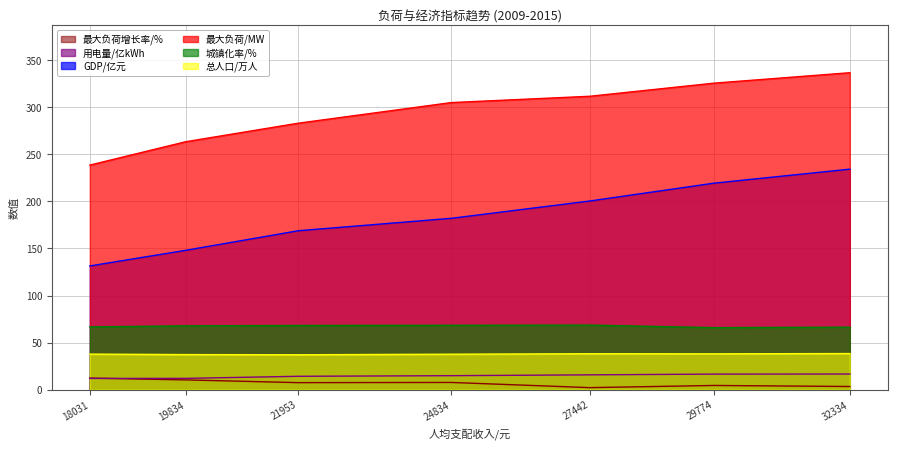

What is the average value of the 最大负荷增长率/% series?

6.9